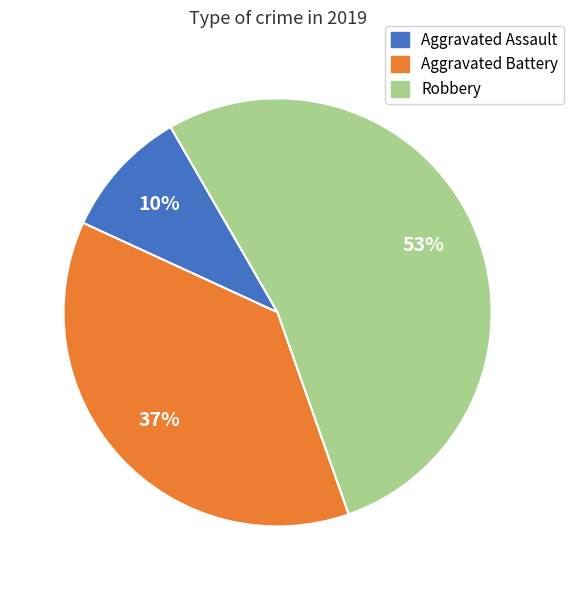

Is the sum of Aggravated Assault and Aggravated Battery greater than half?

No